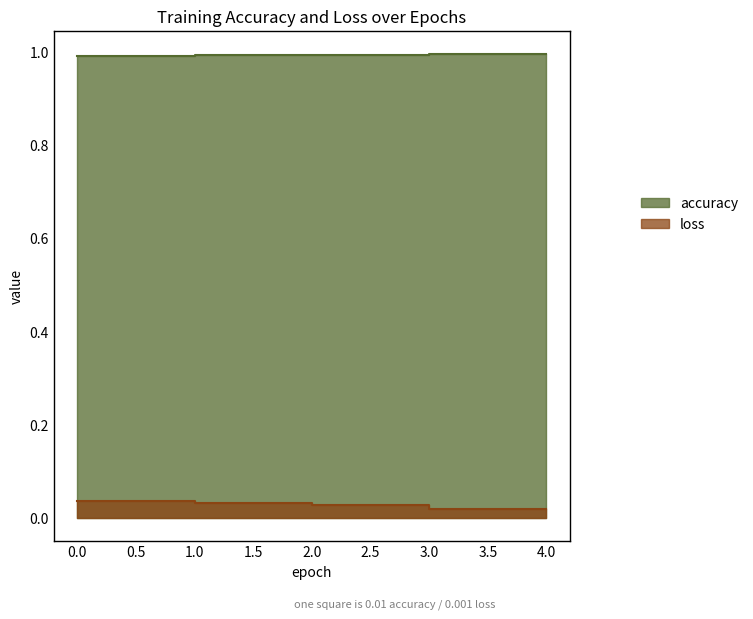

How many interior local peaks does the accuracy series have?

1